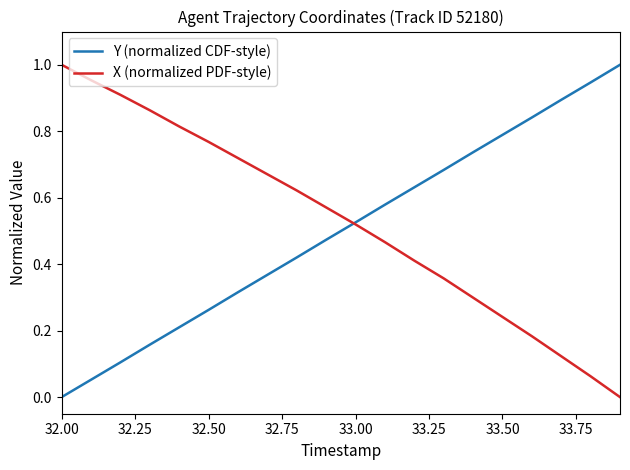

Which category has the highest value in the X (normalized PDF-style) series?

32.00